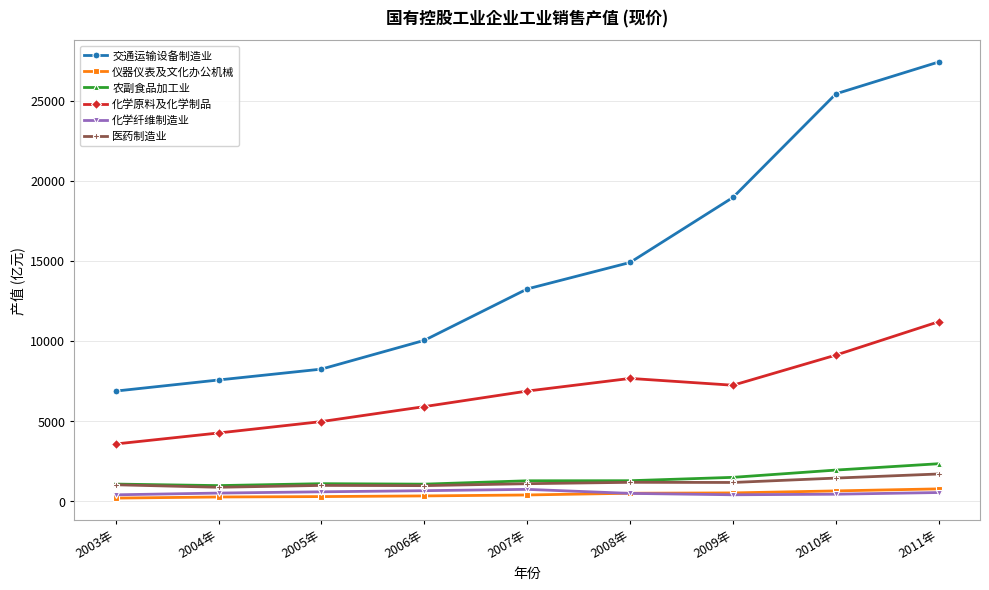

What is the difference between the second highest and second lowest values in the 化学原料及化学制品 series?

4865.4